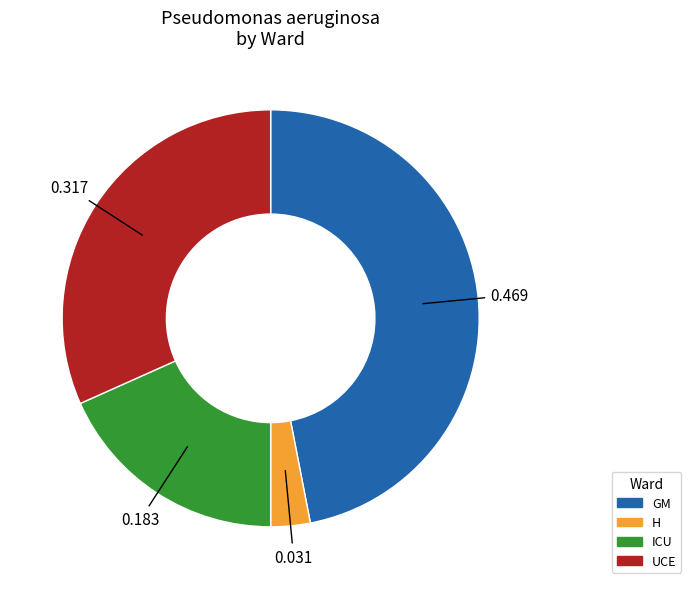

Which has a higher value, GM or H?

GM